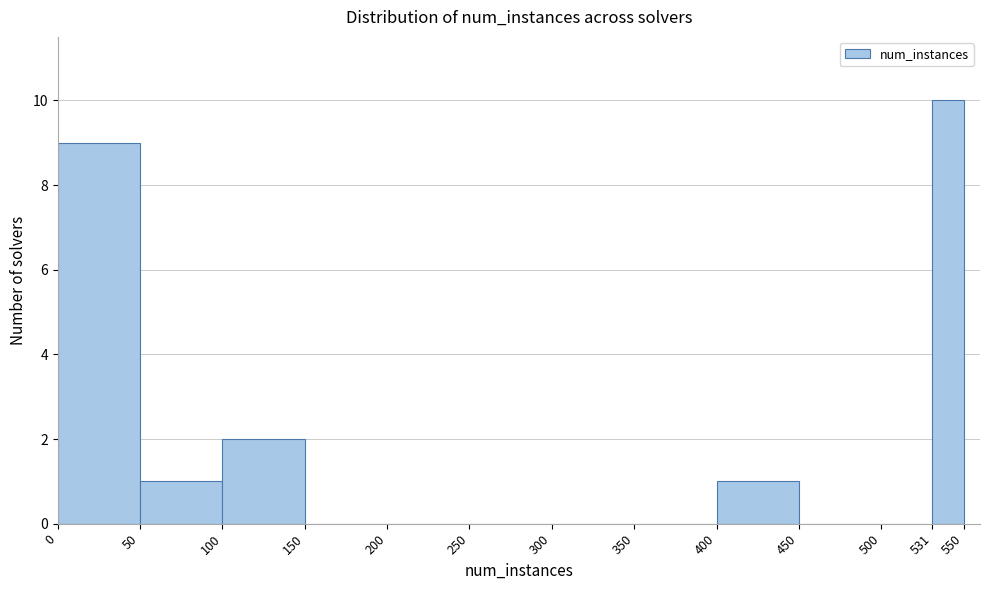

What is the height of the bar covering 531 to 550 on the x-axis? The values are not printed on the chart, so give them approximately, as read against the axis.

10